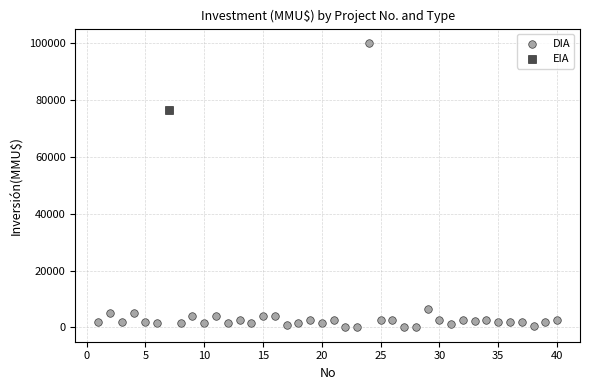

What are all the series names shown in the legend?

DIA, EIA